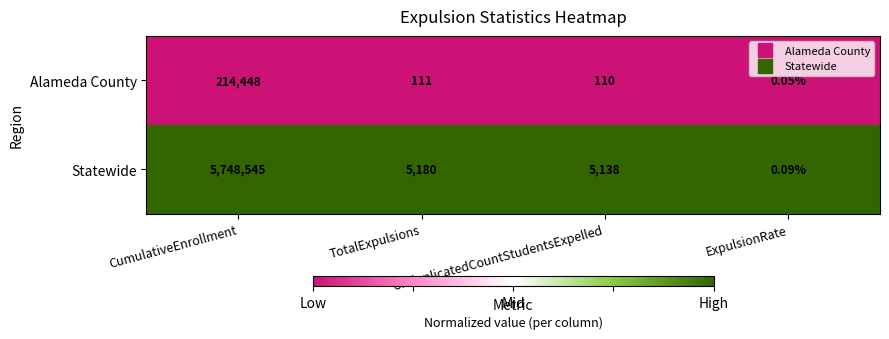

List the series in order of their peak value, highest first.

Statewide, Alameda County